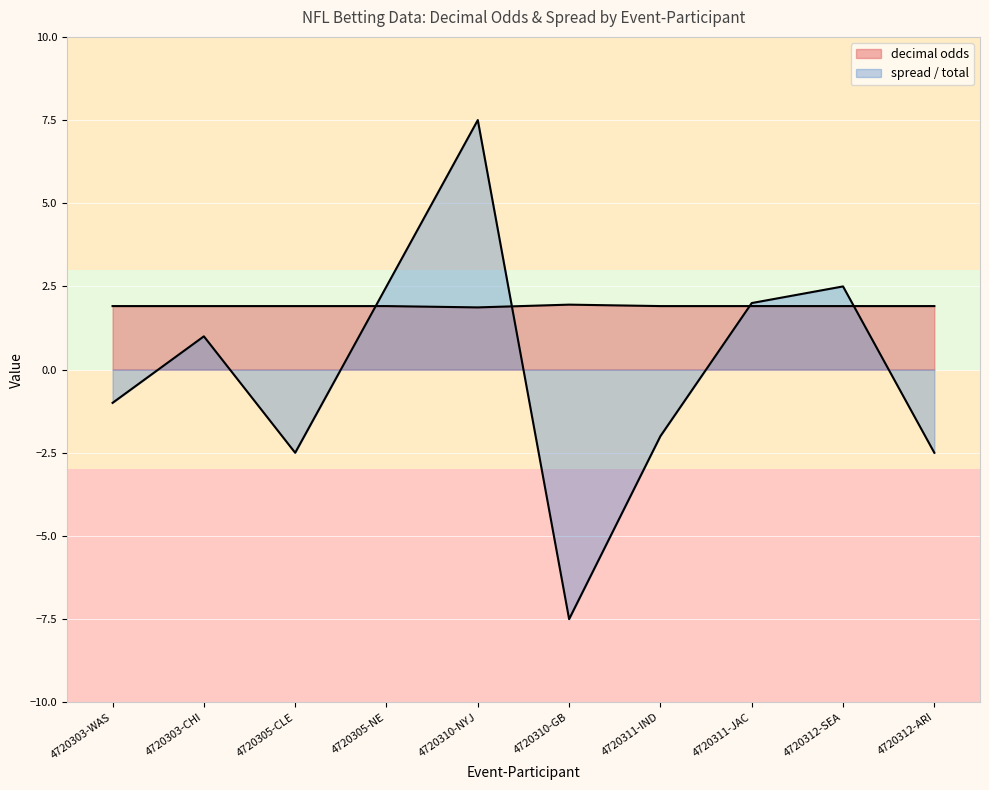

What is the total value across all series at 4720305-NE?

4.4